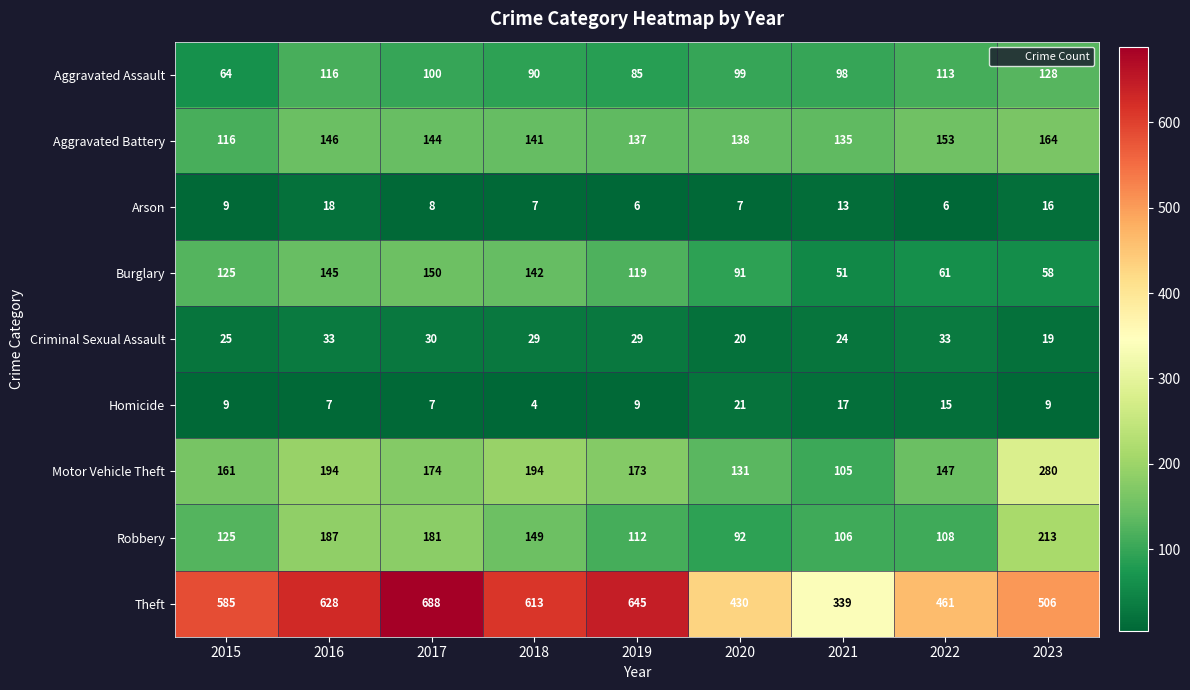

What is the greatest value displayed?

688